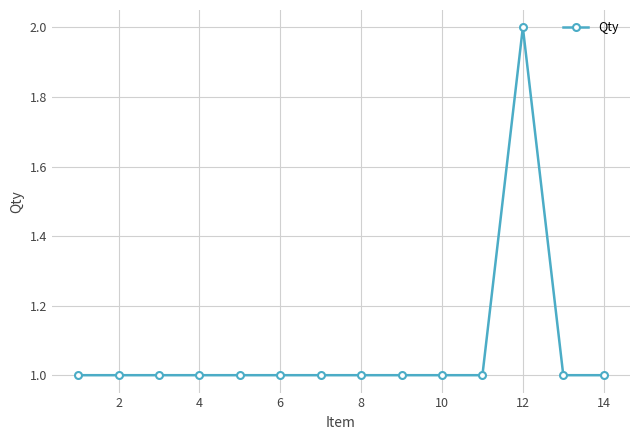

What is the sum of all values?

15